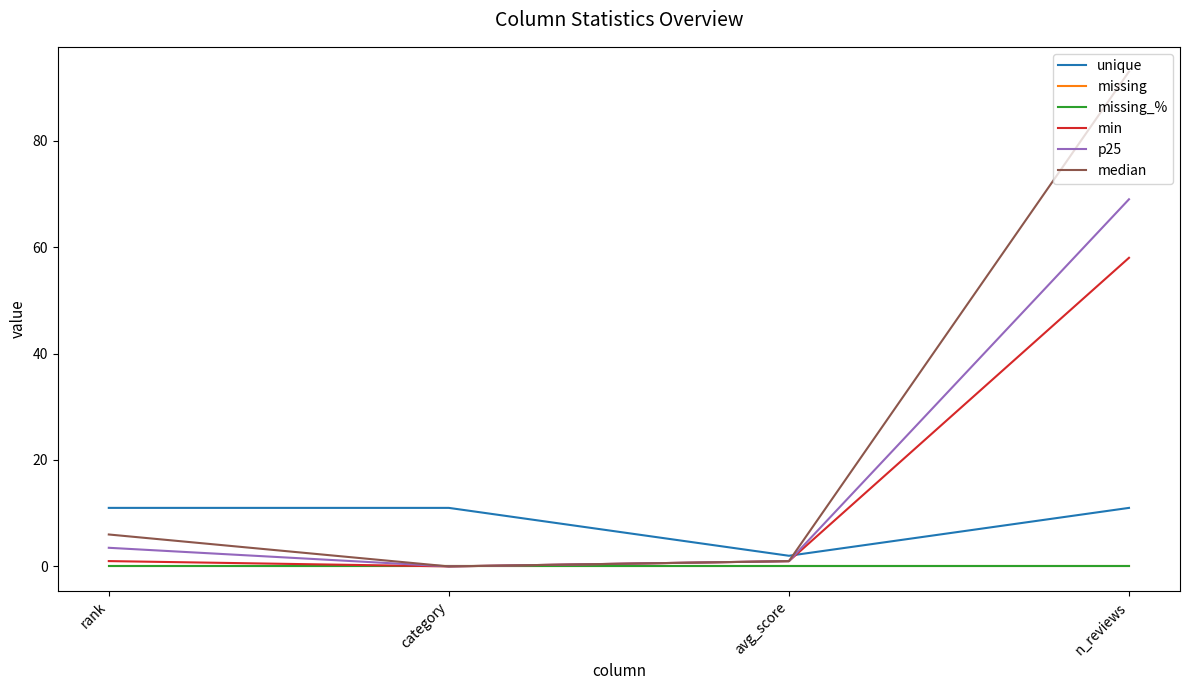

What is the total value across all series at avg_score?

5.0